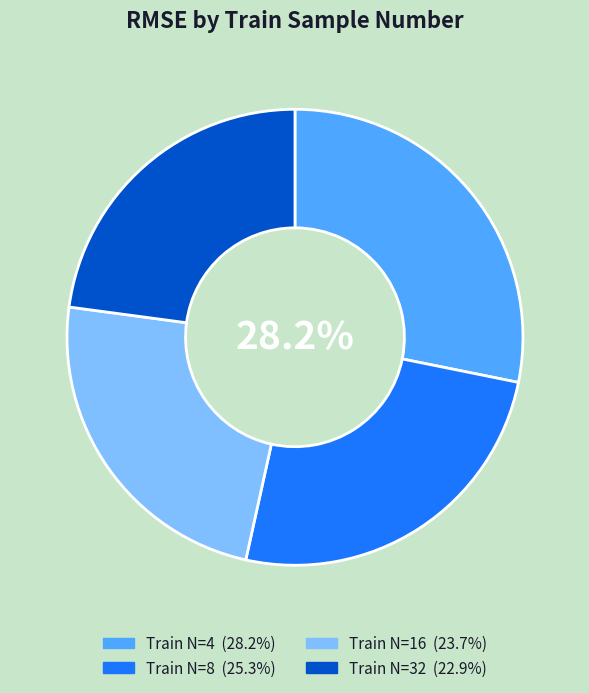

Is there a majority slice in this chart?

No